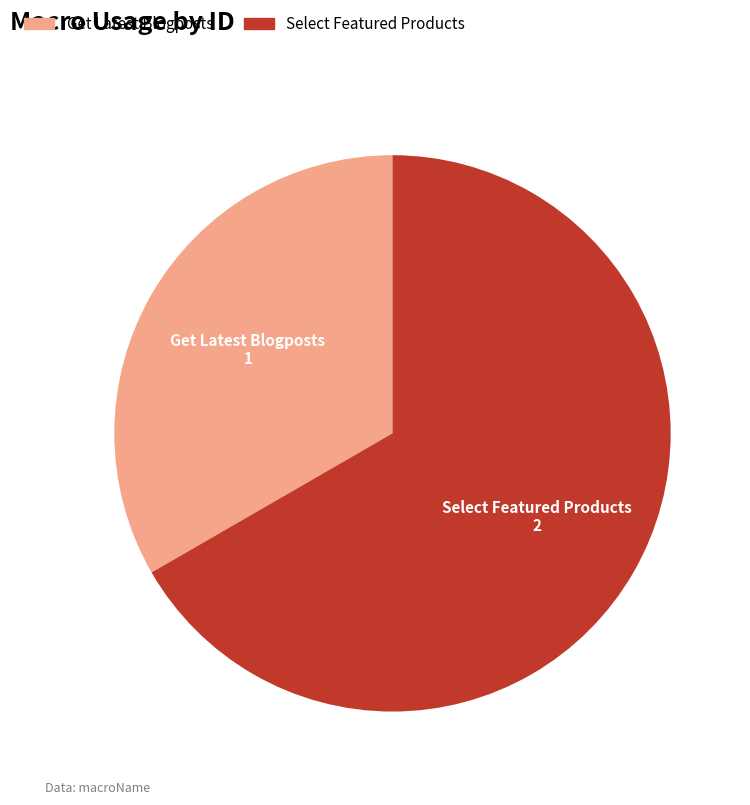

Combined, do Select Featured Products and Get Latest Blogposts account for over 50%?

Yes